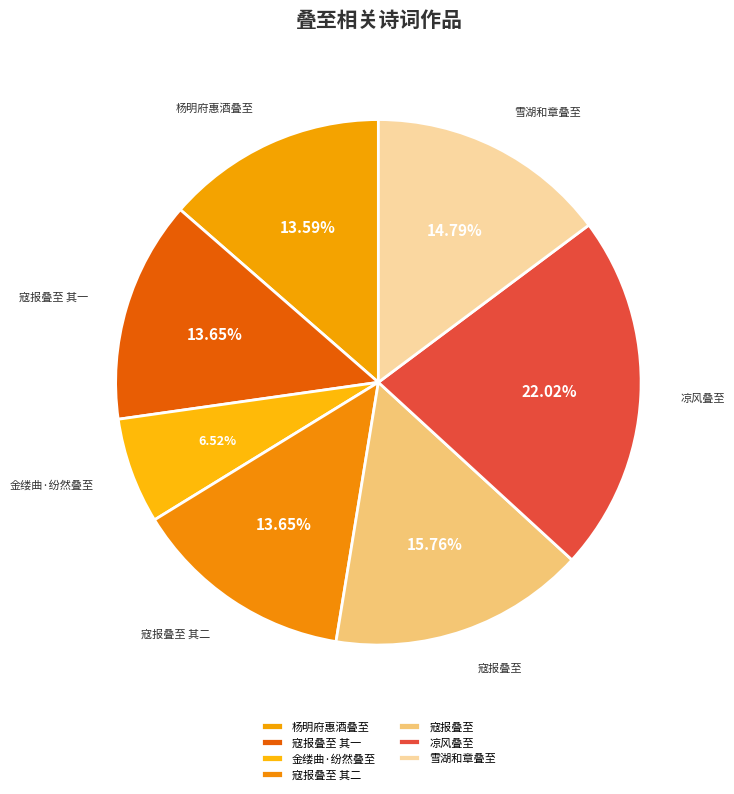

Combined, do 寇报叠至 其二 and 寇报叠至 account for over 50%?

No